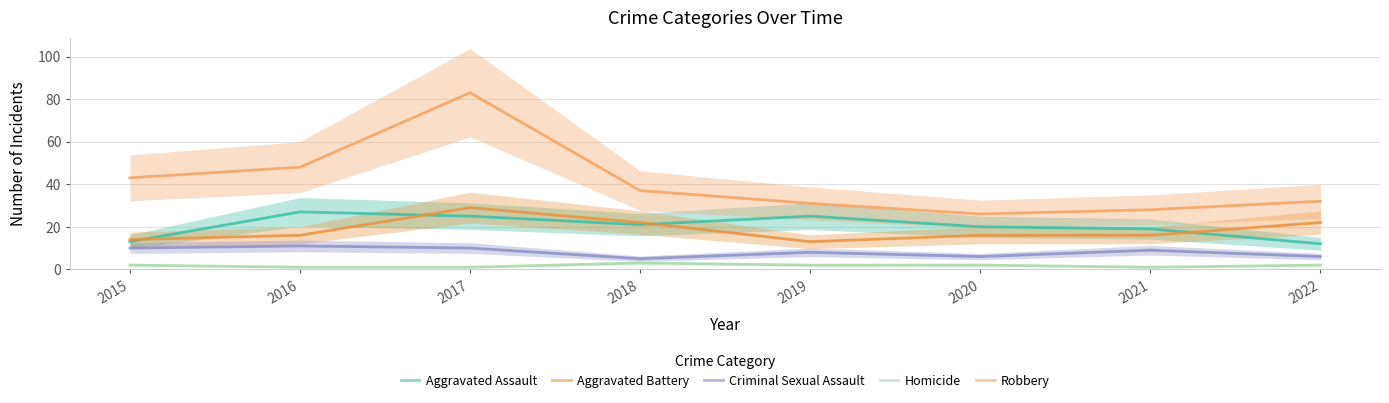

At which category does Aggravated Battery reach its first local valley?

2019